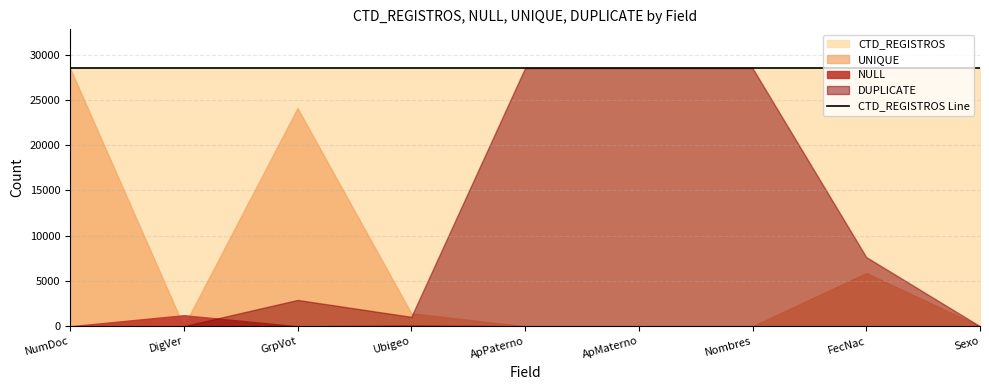

True or false: DUPLICATE and NULL intersect in this chart.

True